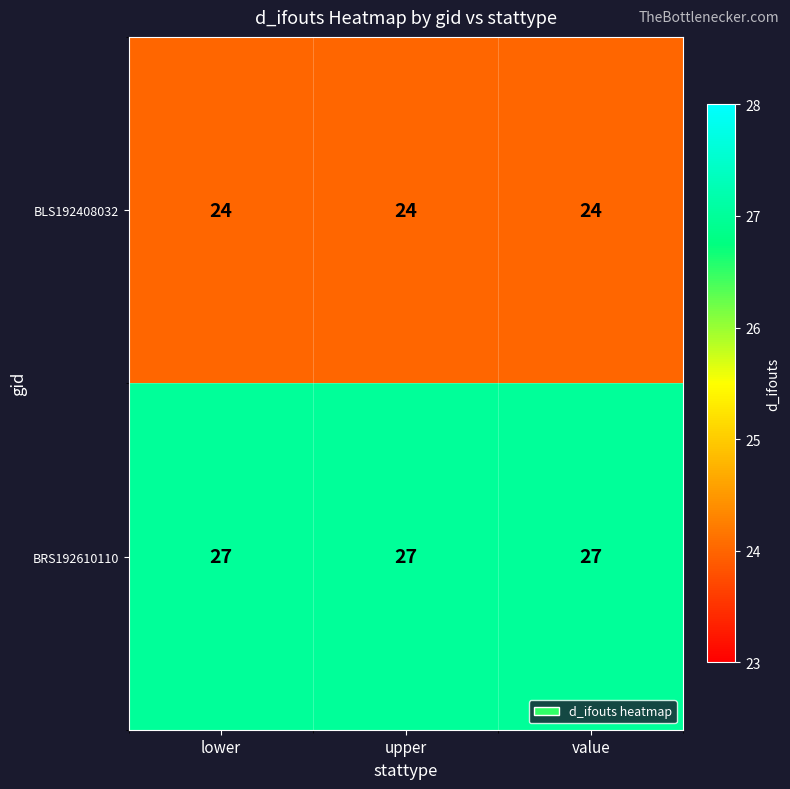

What is the spread (max minus min) of values at value?

3